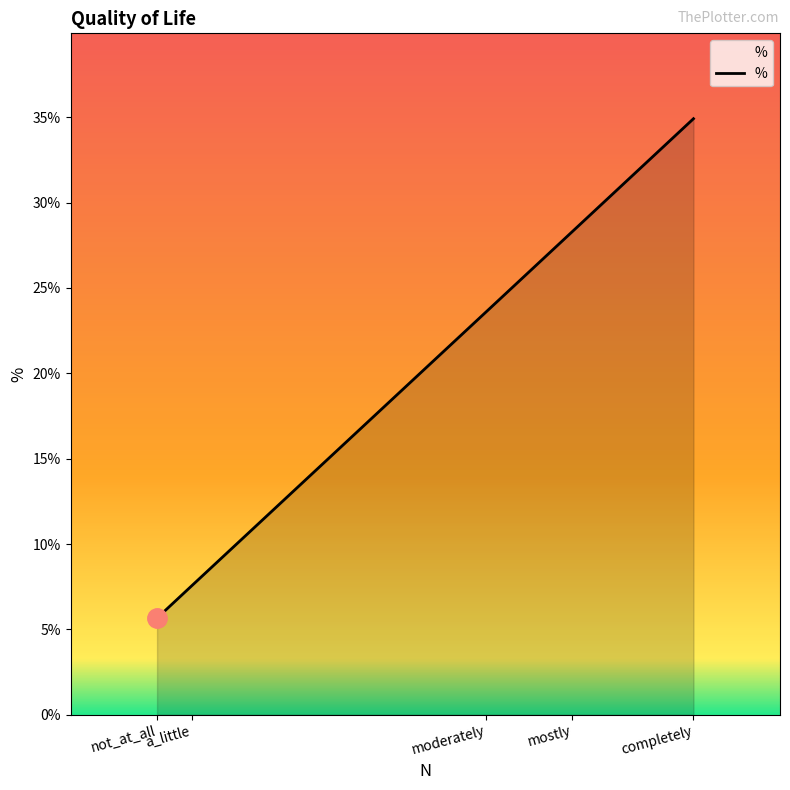

Count the number of categories in the chart.

5